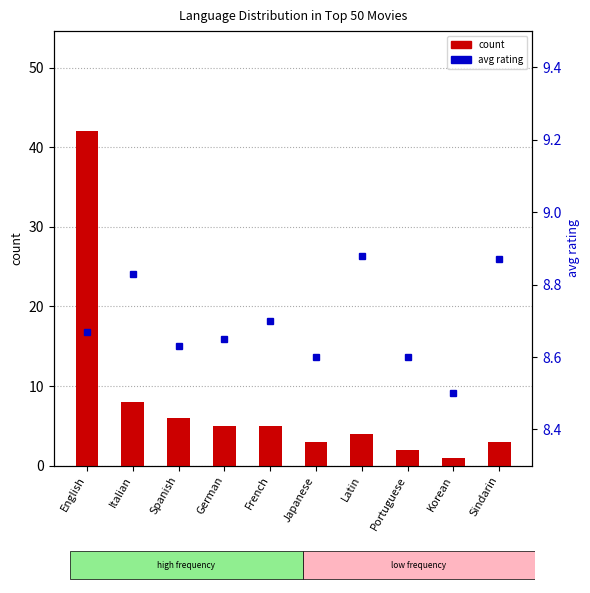

Which has a higher value, Portuguese or Korean?

Portuguese